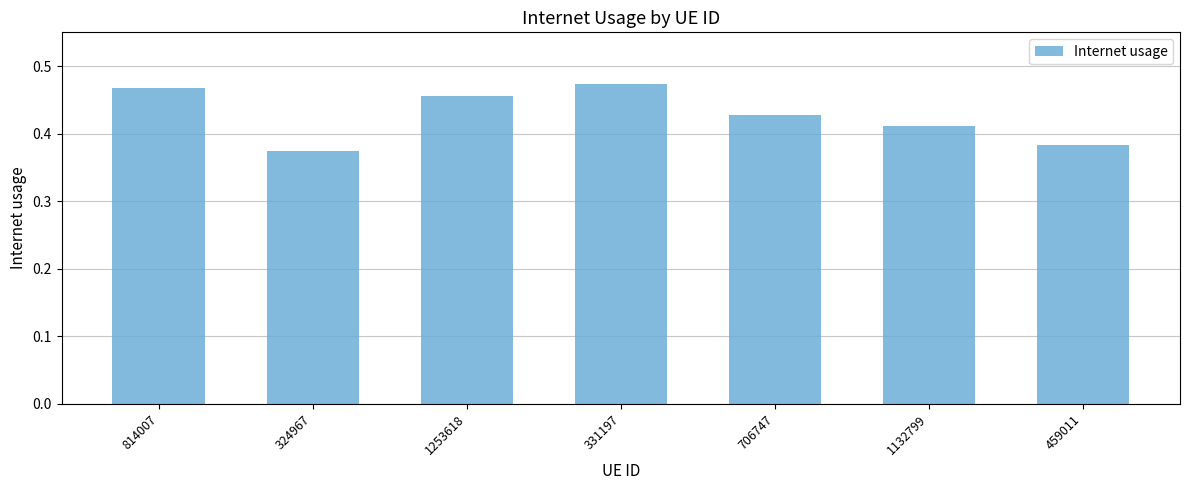

What is the label of the 7th bar from the right?

814007